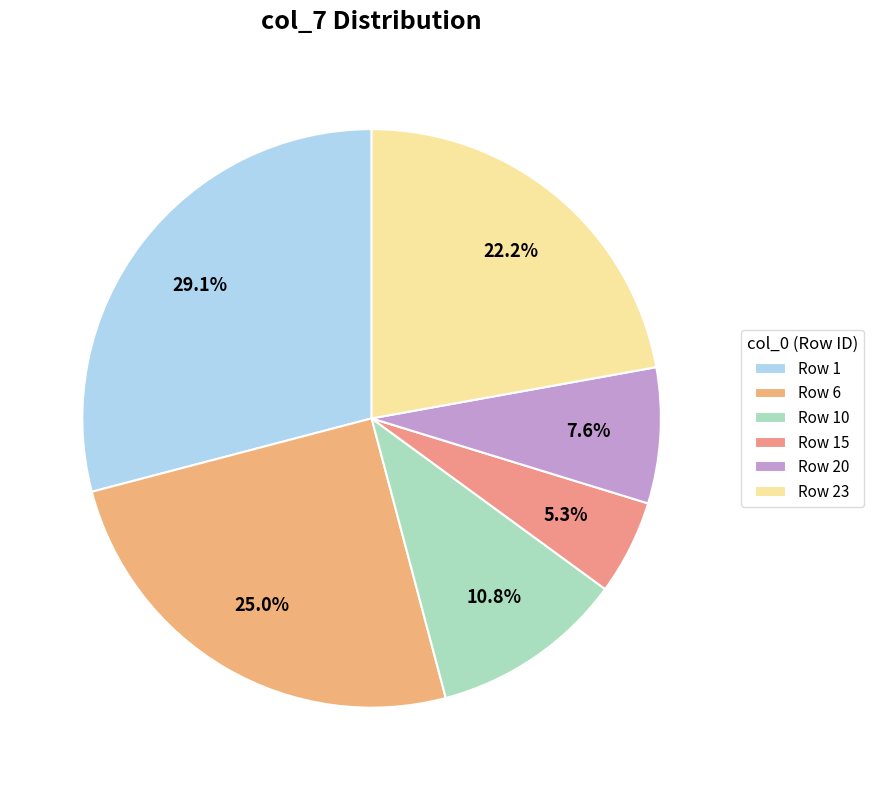

What is the smallest slice in the pie chart?

Row 15